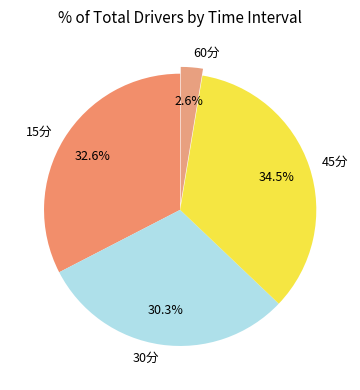

Is it true that 15分 is 43% of the pie?

False